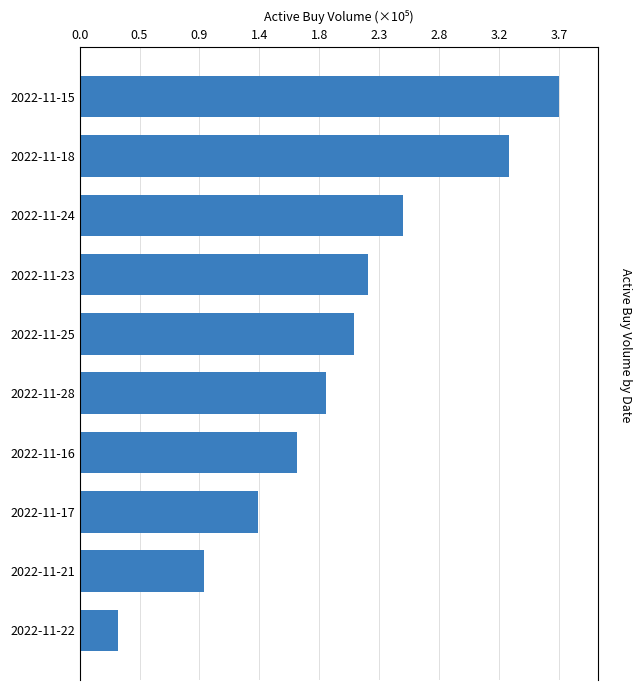

Does the chart contain any negative values?

No